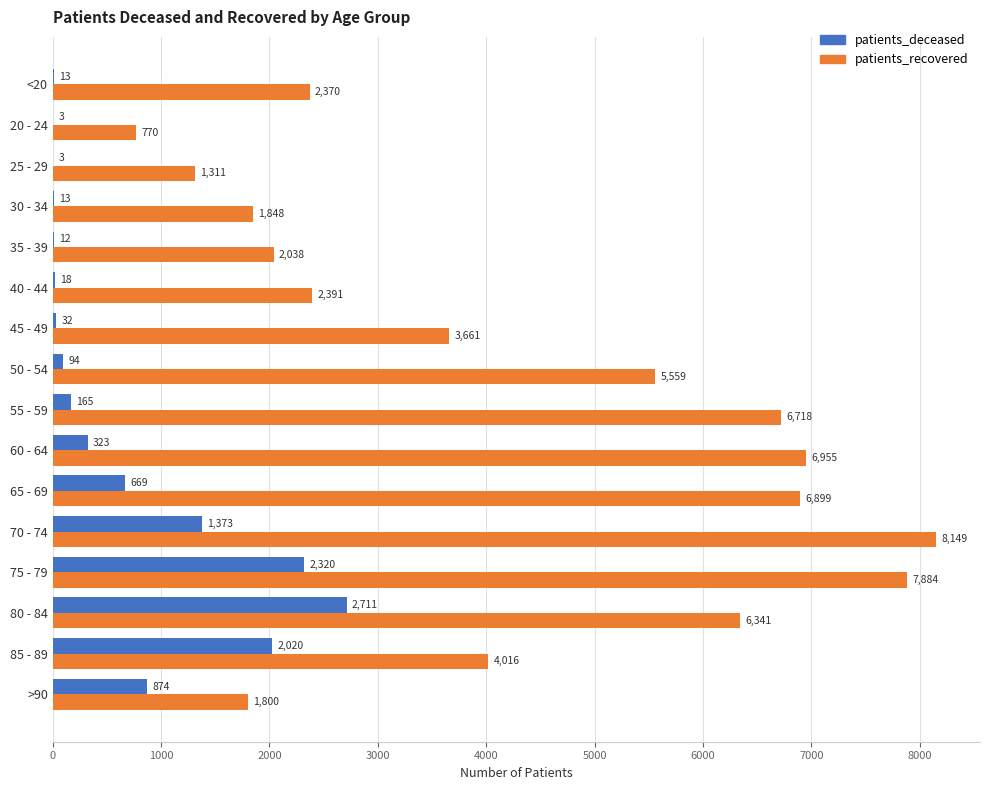

At which category is the sum across all series the highest?

75 - 79